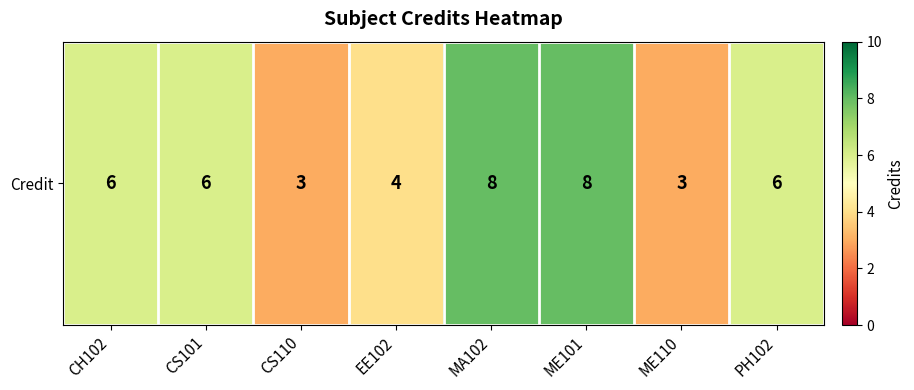

Rank the categories by value from lowest to highest.

CS110, ME110, EE102, CH102, CS101, PH102, MA102, ME101